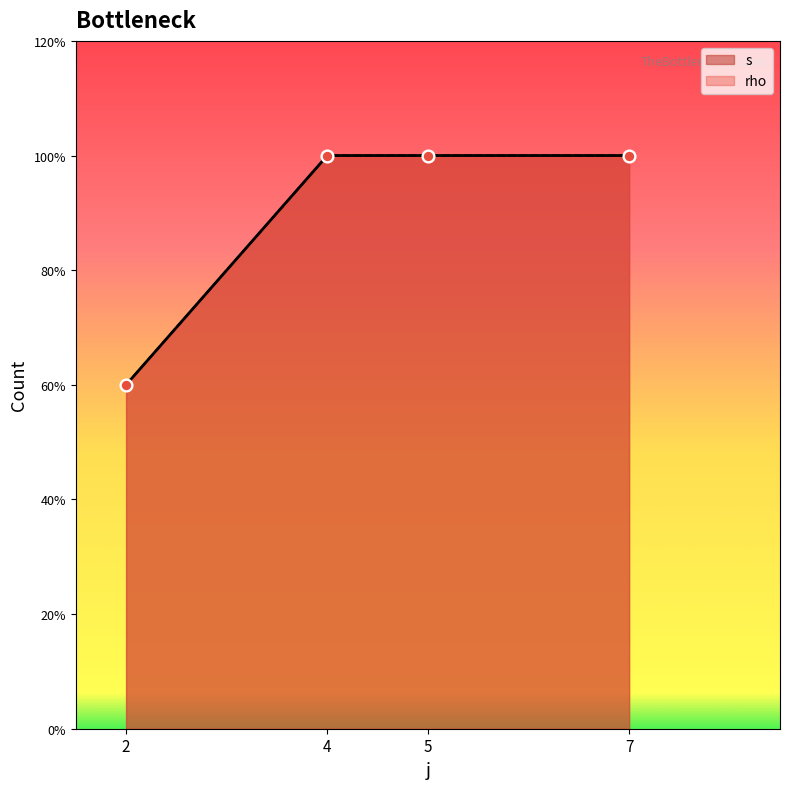

At which category is the sum across all series the highest?

7